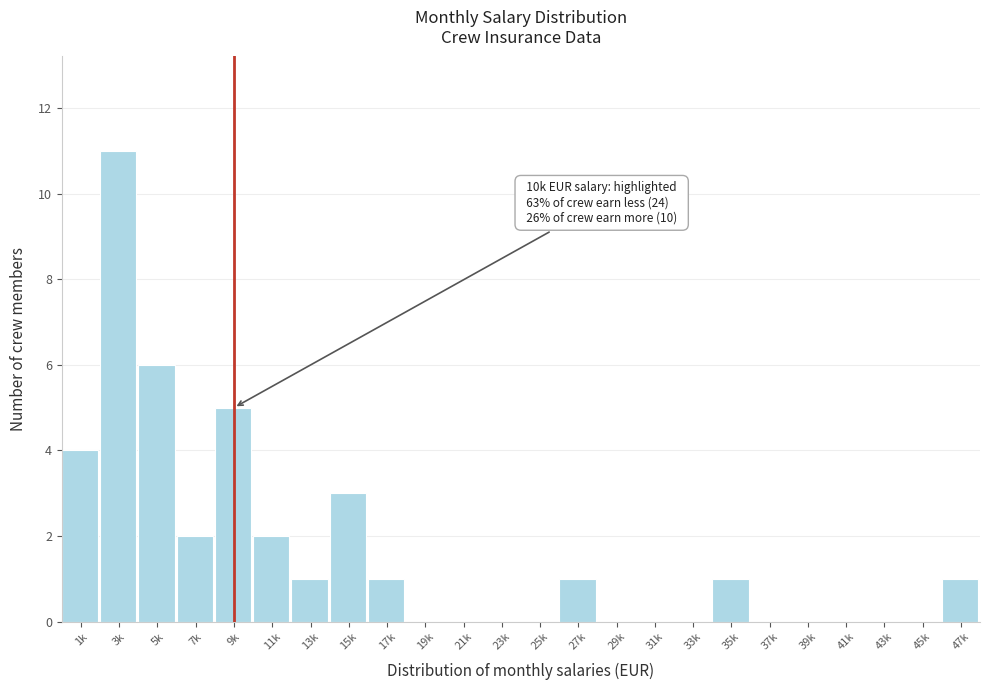

Reading left to right, extract all data points from this chart.

1k=4	3k=11	5k=6	7k=2	9k=5	11k=2	13k=1	15k=3	17k=1	19k=0	21k=0	23k=0	25k=0	27k=1	29k=0	31k=0	33k=0	35k=1	37k=0	39k=0	41k=0	43k=0	45k=0	47k=1